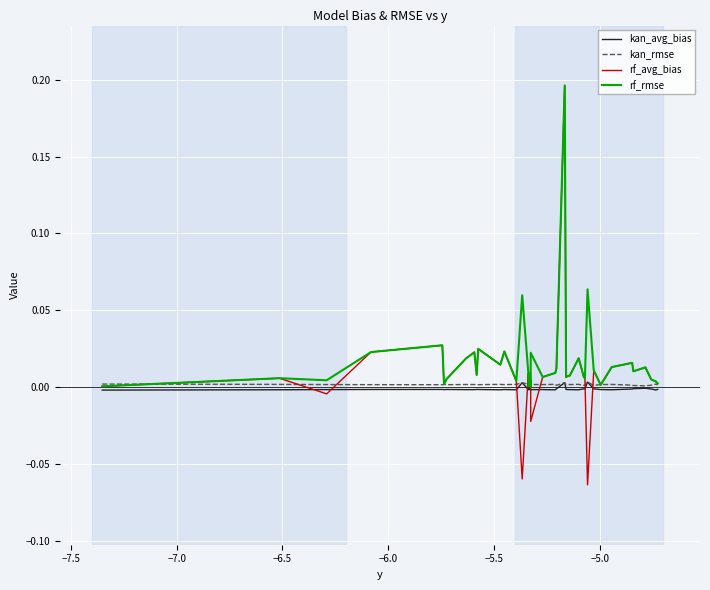

Which series has the largest range (max minus min)?

rf_avg_bias